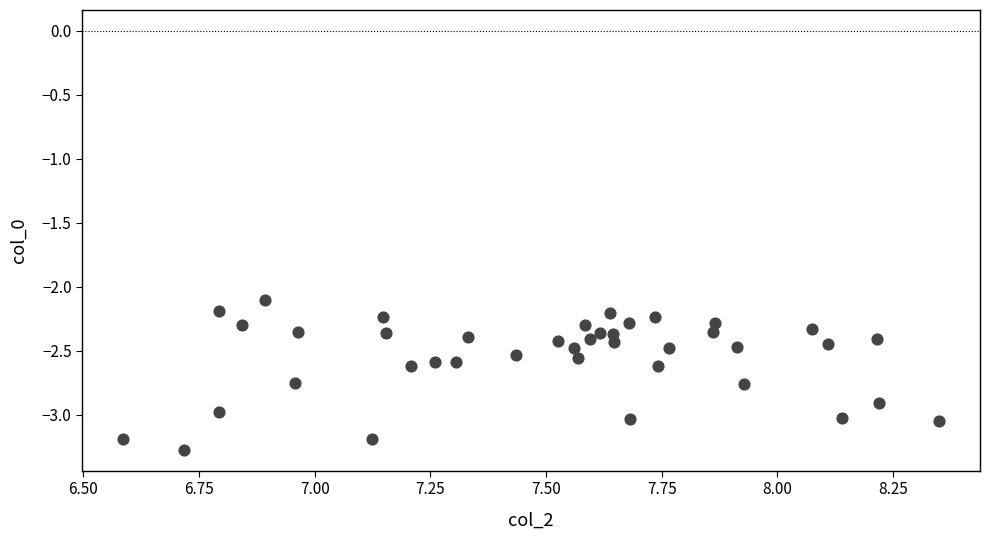

What is the range of Y values (max minus min)?

1.2